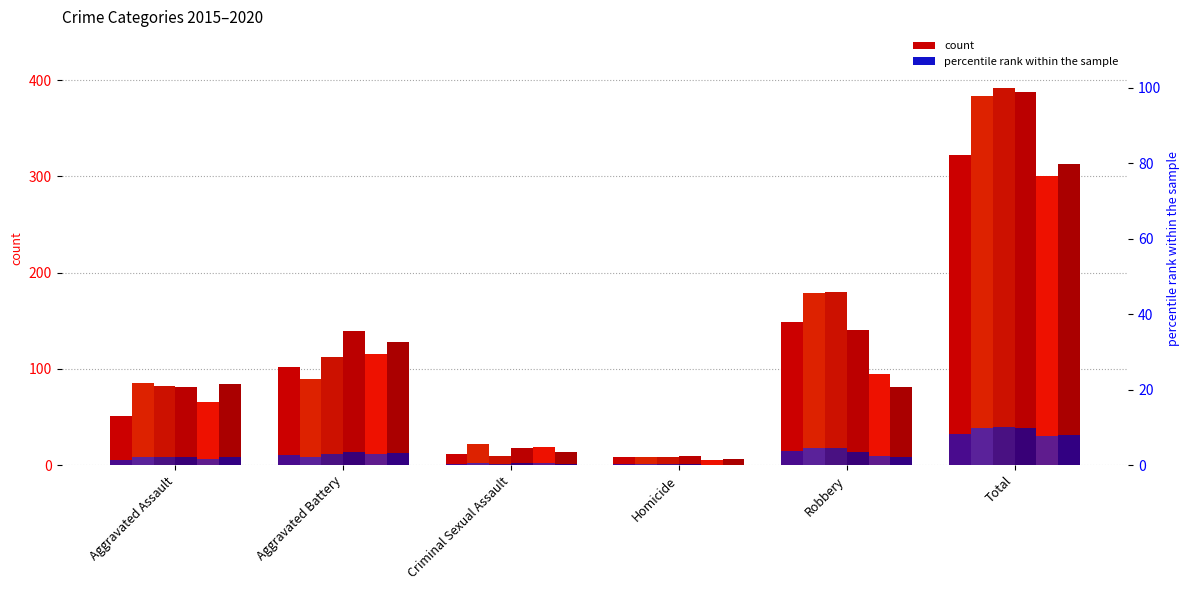

Does the chart contain stacked bars?

No